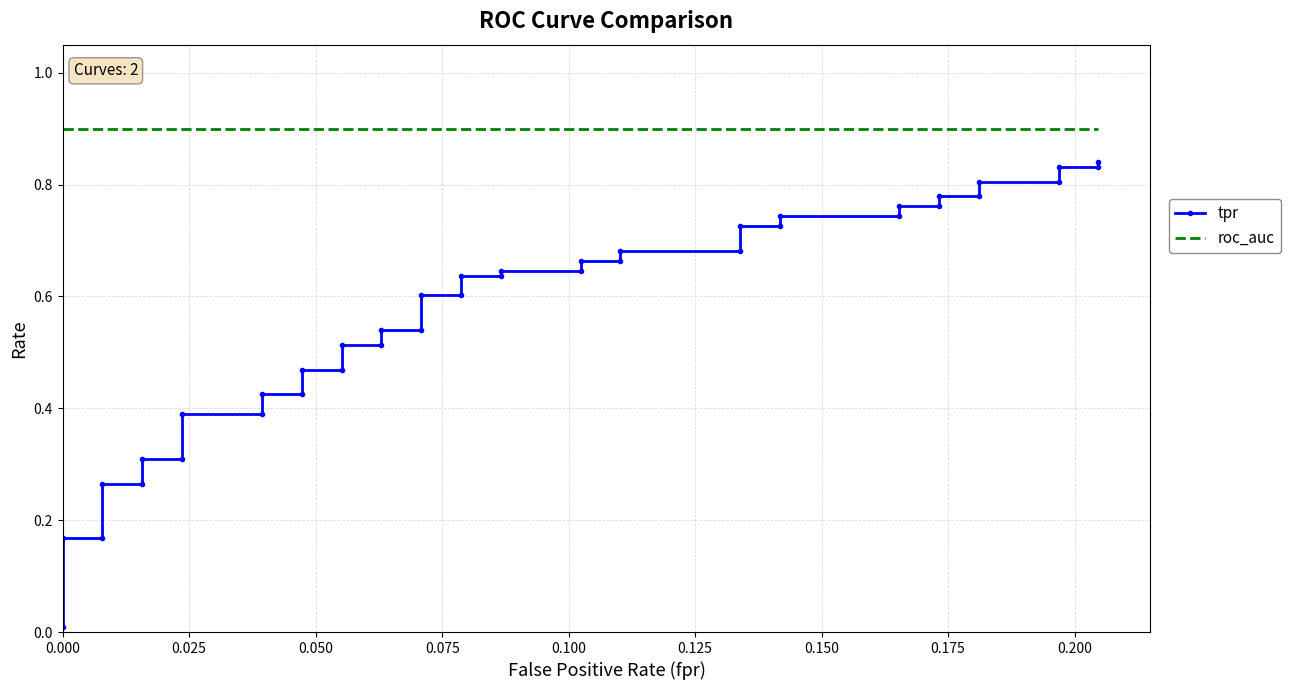

What is the average value of the roc_auc series?

0.9